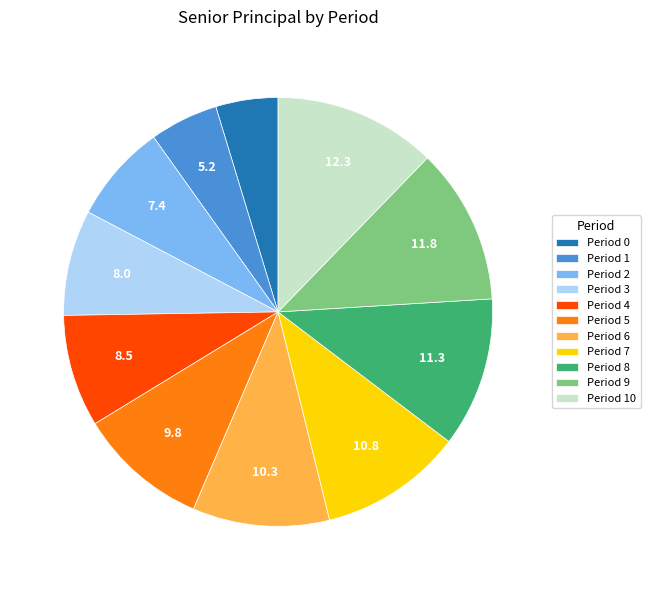

Do Period 3 and Period 9 together represent more than half of the pie?

No